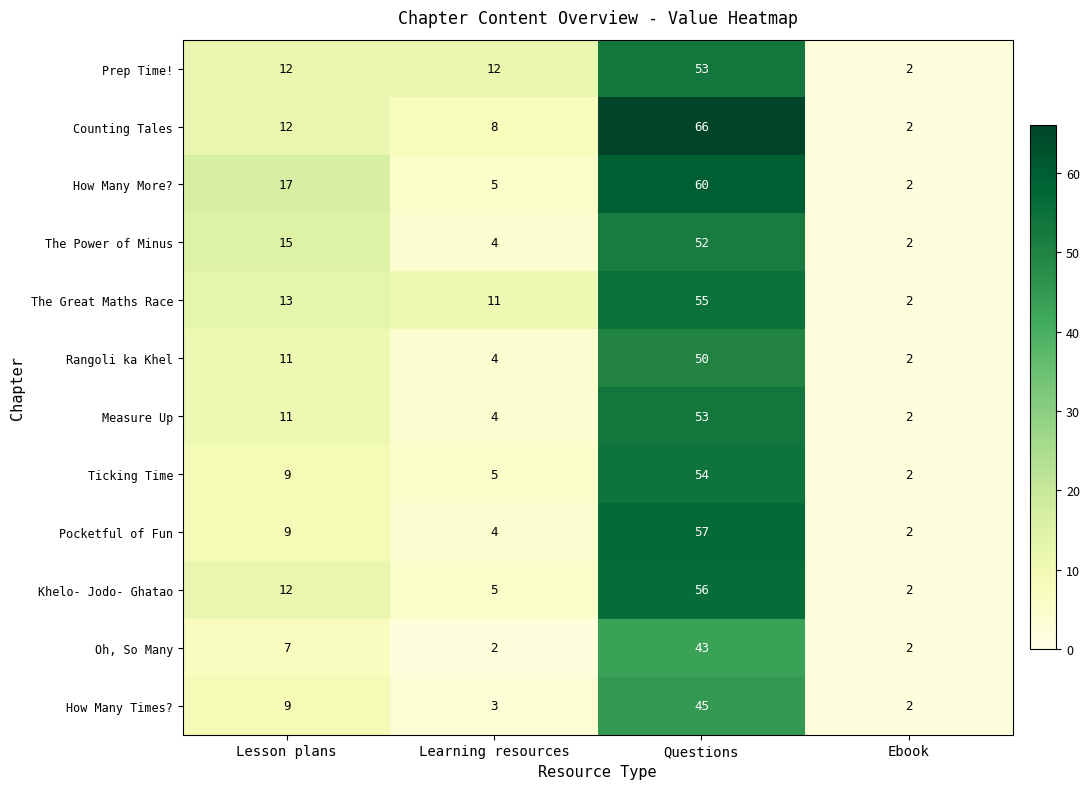

Which series changed the most between Learning resources and Questions?

Counting Tales